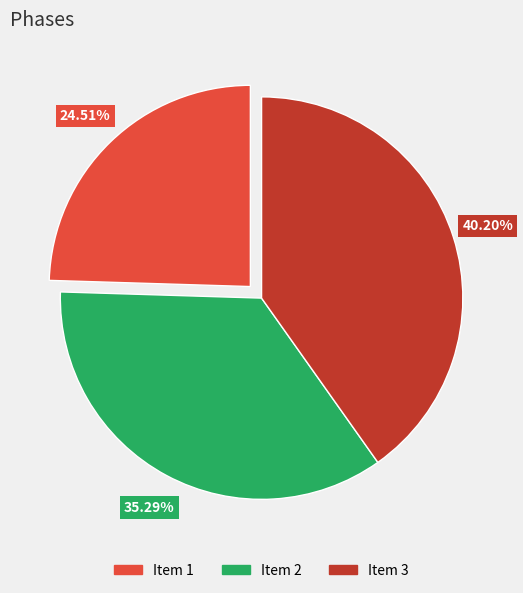

What is the smallest slice in the pie chart?

Item 1